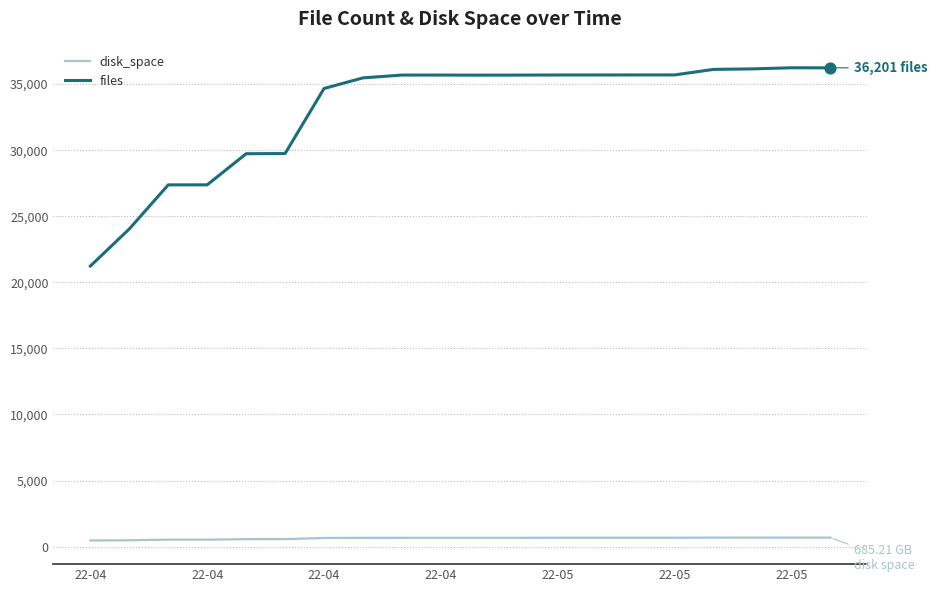

Which series has the largest range (max minus min)?

files